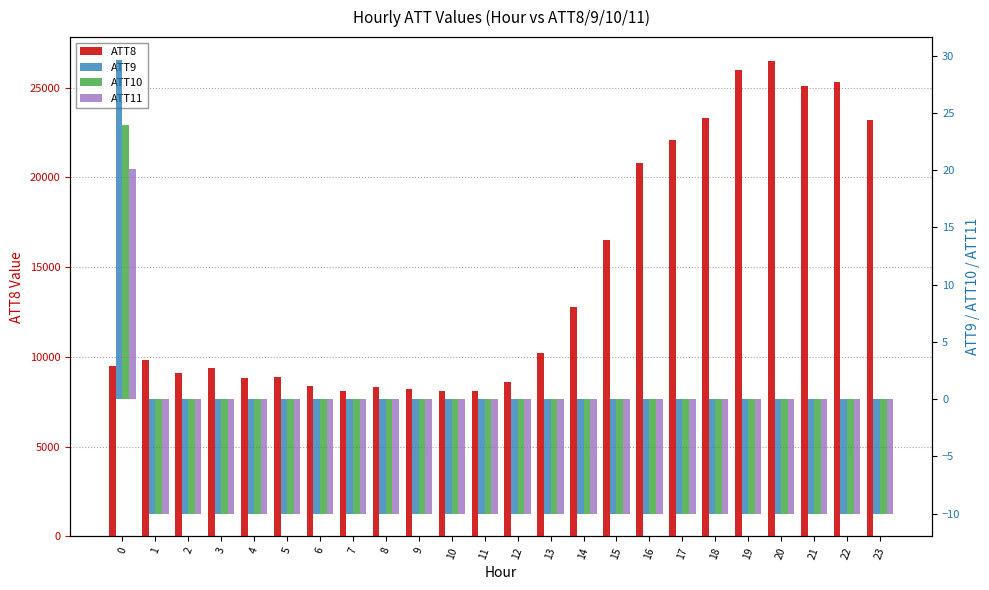

How many values in ATT11 are above zero?

1